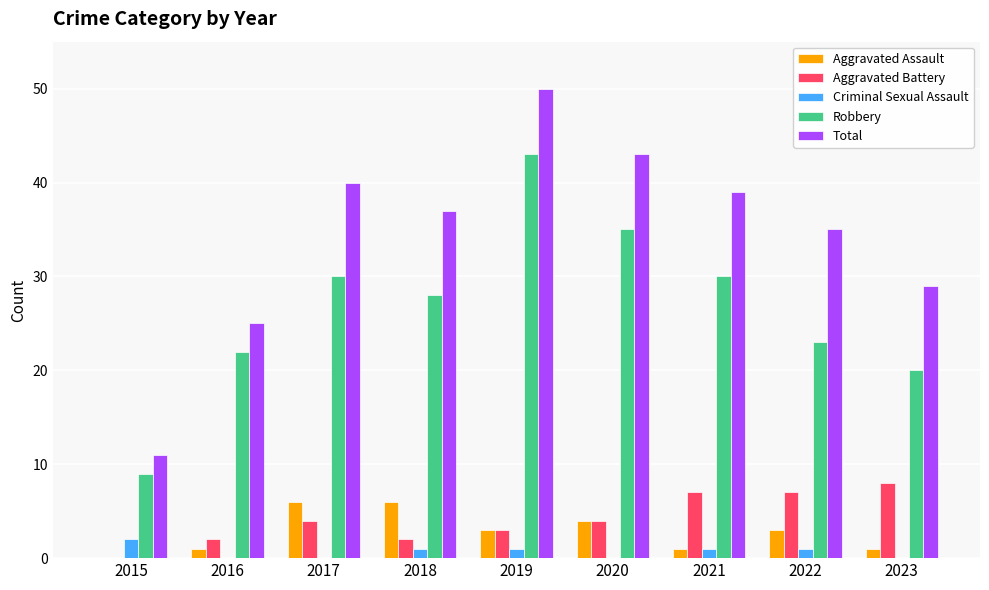

What is the sum of the Total values at 2016 and 2015?

36